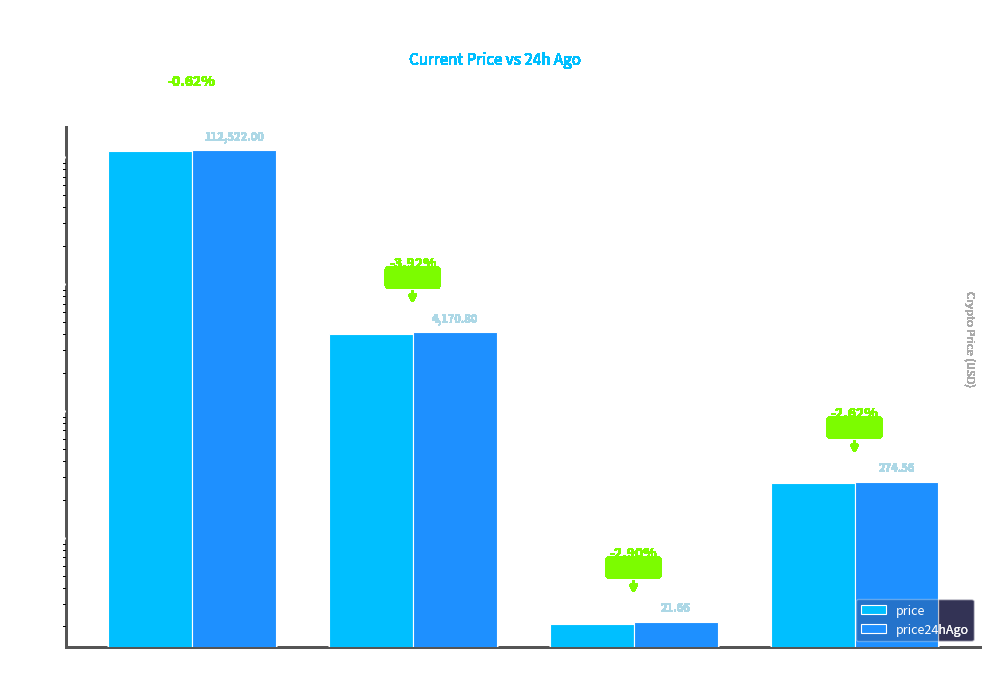

Which series changed the most between Bitcoin and Ethereum?

price24hAgo